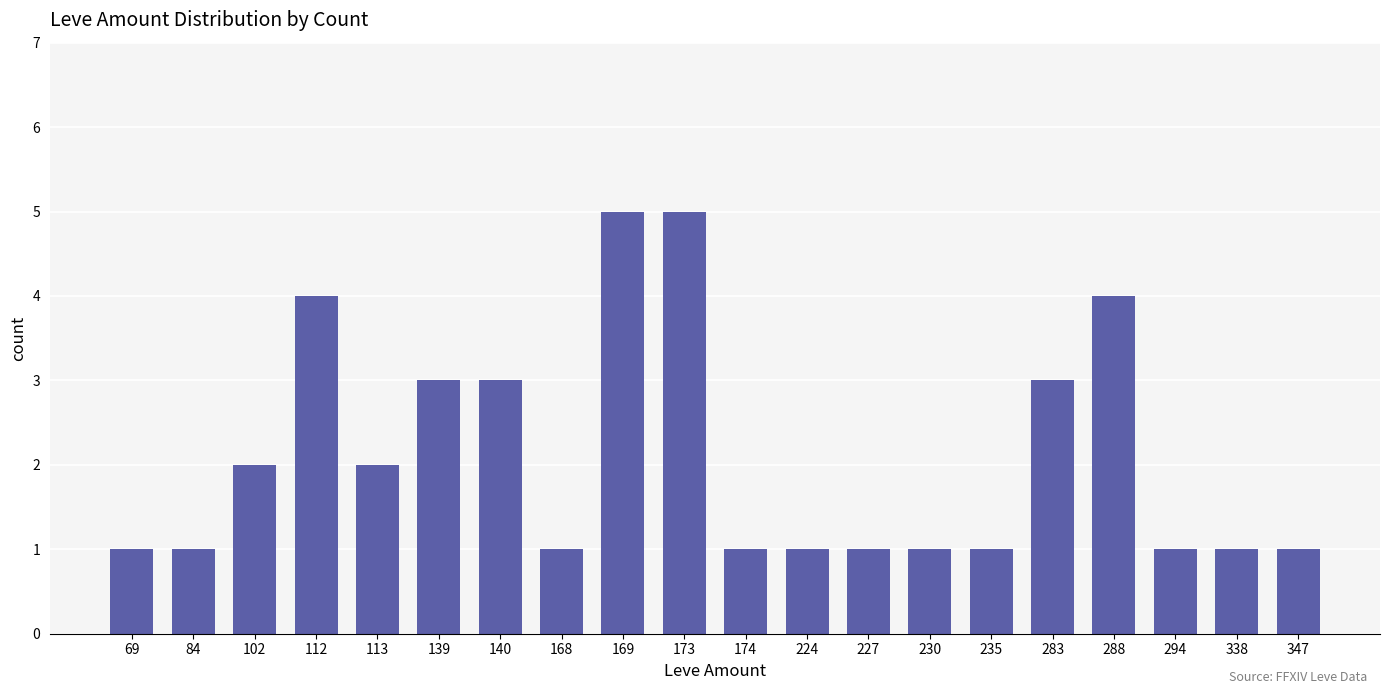

Reading left to right, what are all the values shown in this chart?

1	1	2	4	2	3	3	1	5	5	1	1	1	1	1	3	4	1	1	1